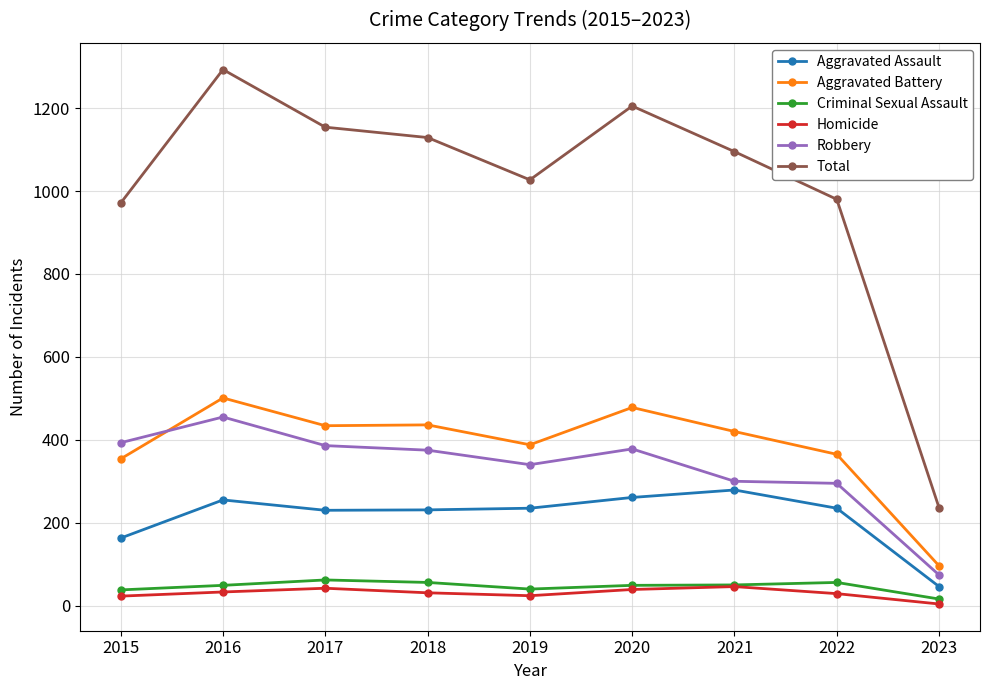

Between 2017 and 2020, which series saw the biggest shift?

Total